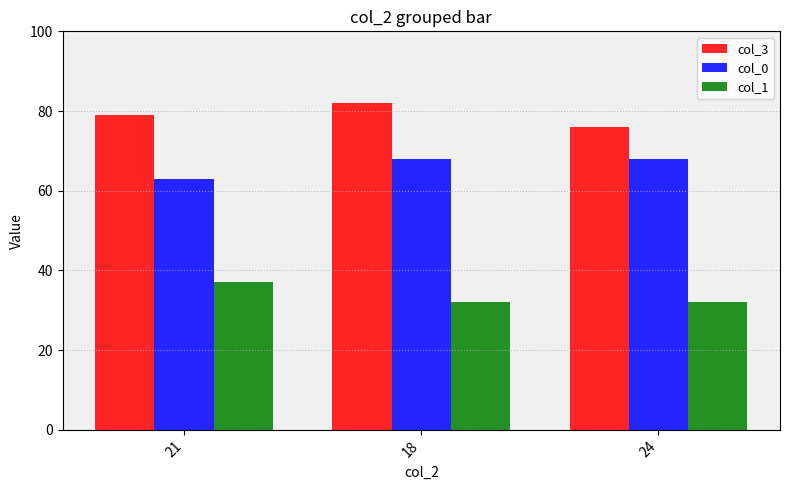

At which category is the sum across all series the highest?

18